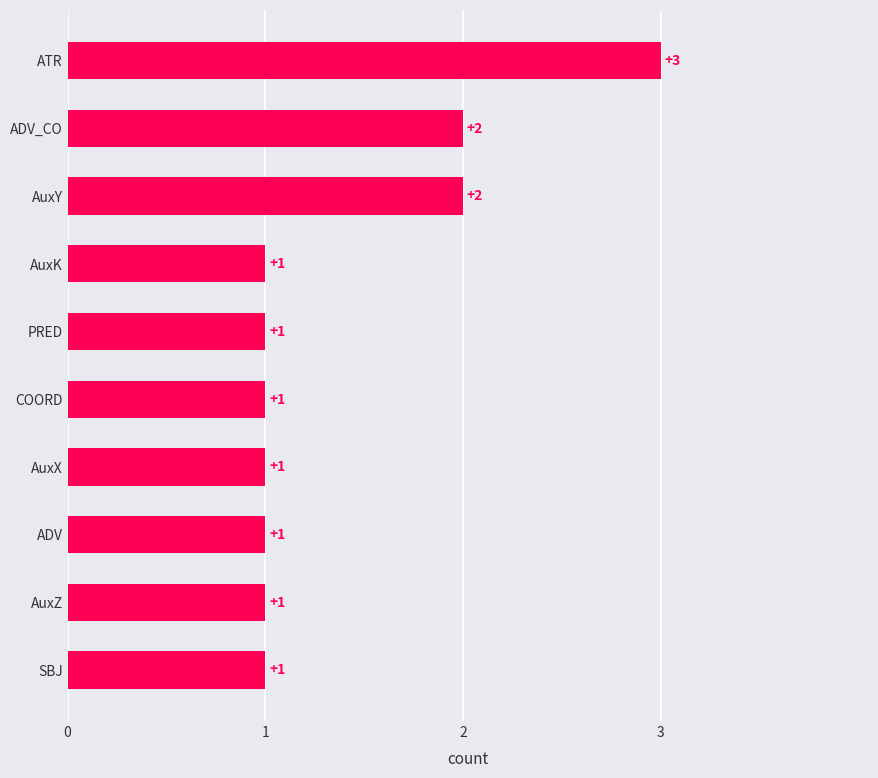

Reading bottom to top, list all the values displayed in this chart.

1	1	1	1	1	1	1	2	2	3